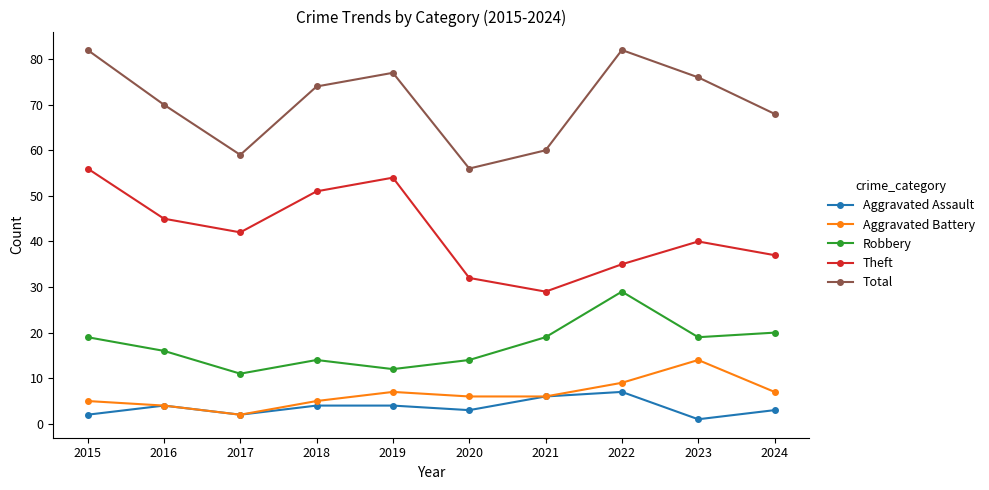

True or false: Robbery and Total intersect in this chart.

False